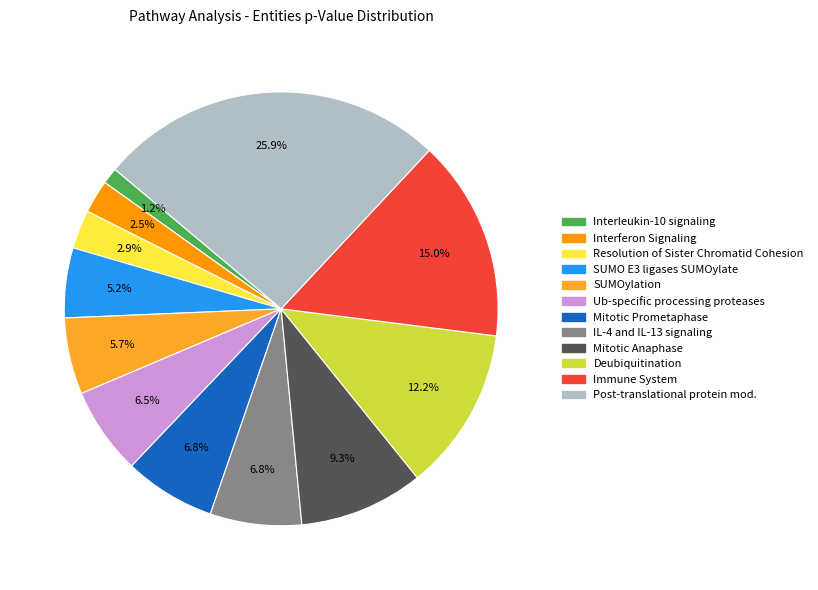

Does any single category account for the majority?

No